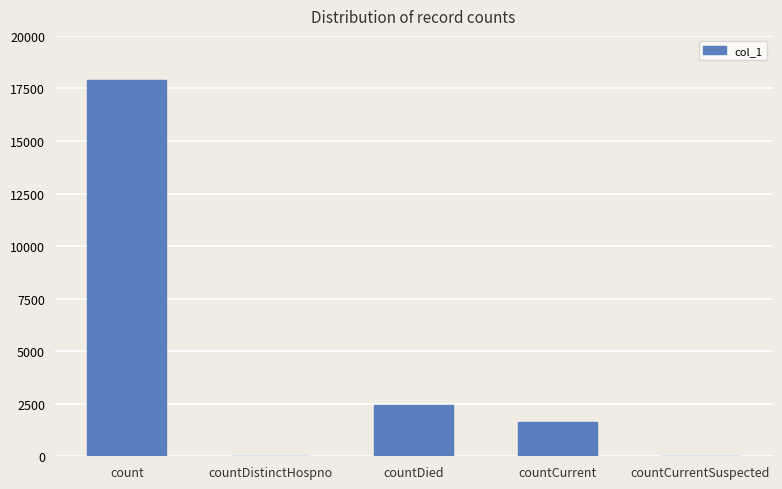

What is the sum of all values?

21922